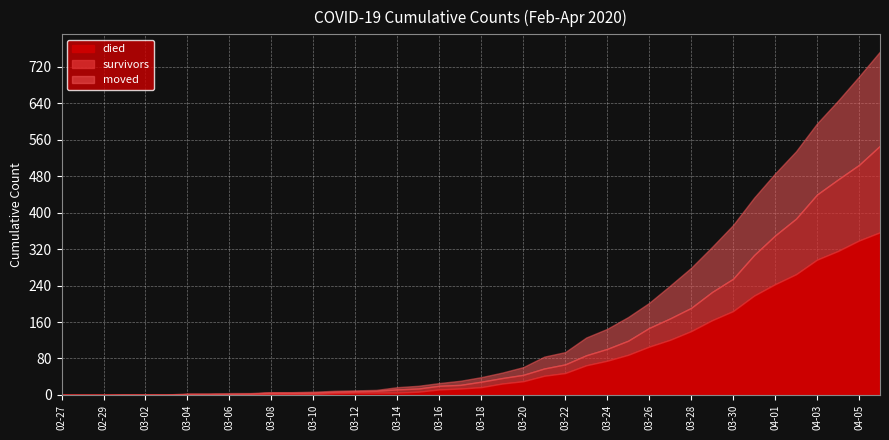

What is the label of the 1st point from the right?

2020-04-06